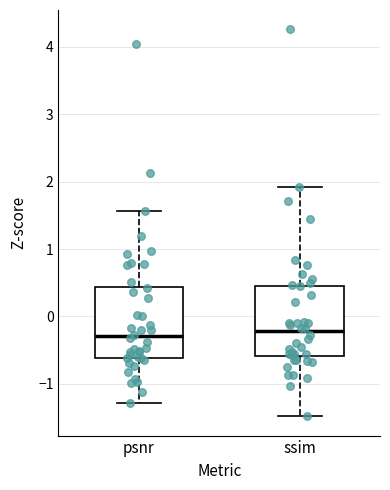

Reading left to right, read every box against the y-axis: the position of its median line, the range the box covers, and the ends of its whiskers. The values are not printed on the chart, so give them approximately, as read against the axis.

psnr: median -0.3, box -0.6 to 0.4, whiskers -1.3 to 1.6
ssim: median -0.2, box -0.6 to 0.4, whiskers -1.5 to 1.9